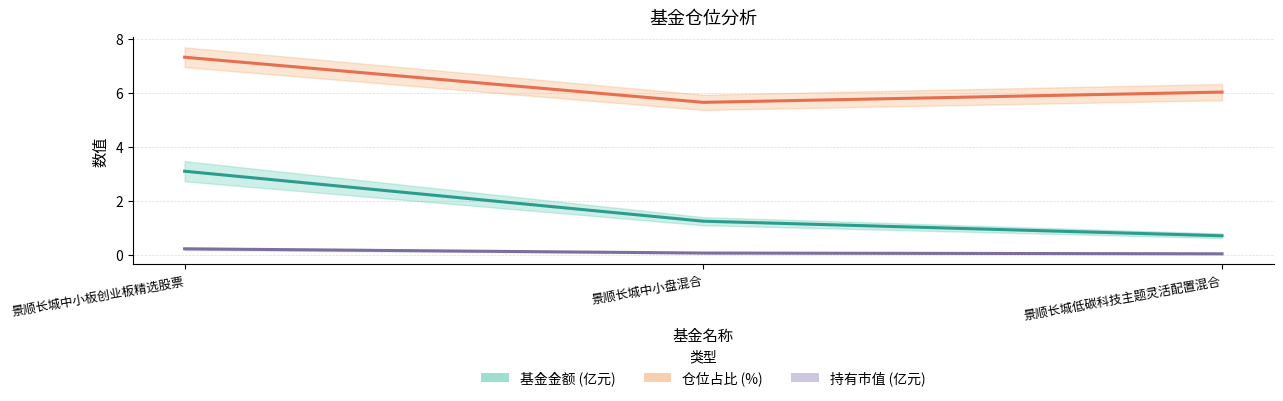

What is the total value across all series at 景顺长城中小盘混合?

7.0